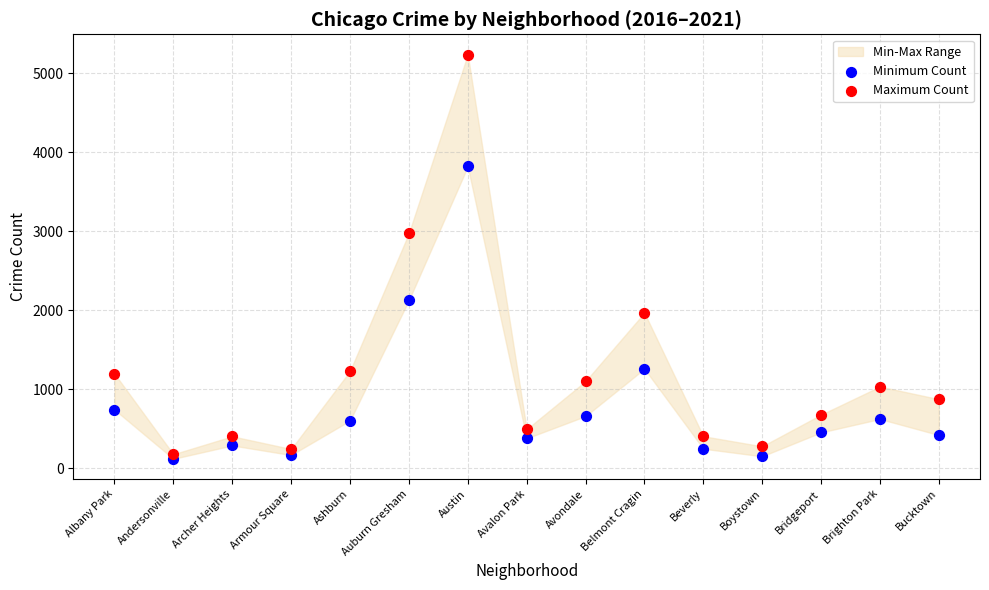

Which series contains the lowest Y value?

Minimum Count